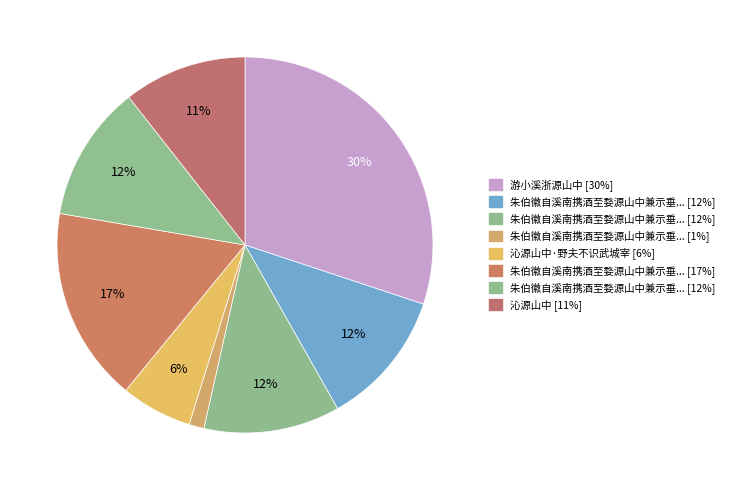

How many segments does this pie chart have?

8